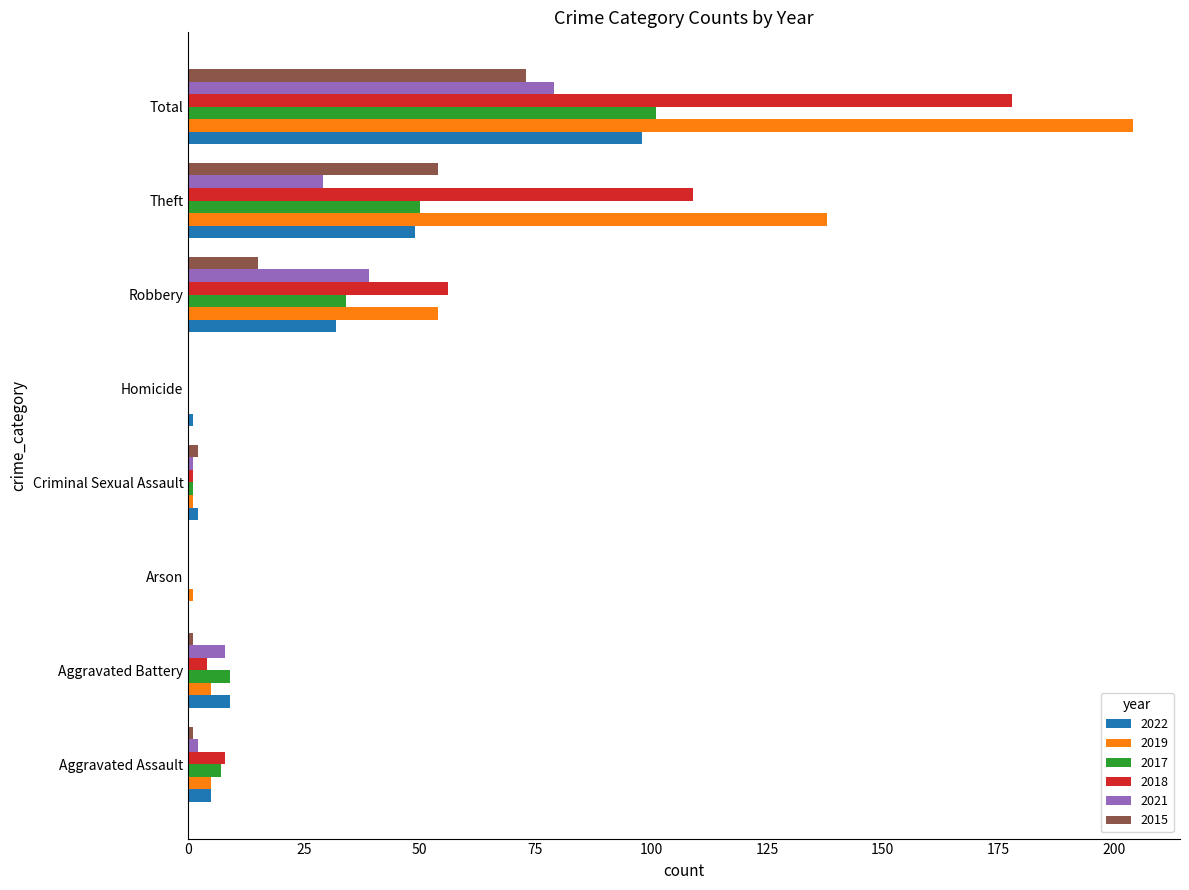

What is the maximum value shown in the chart?

204